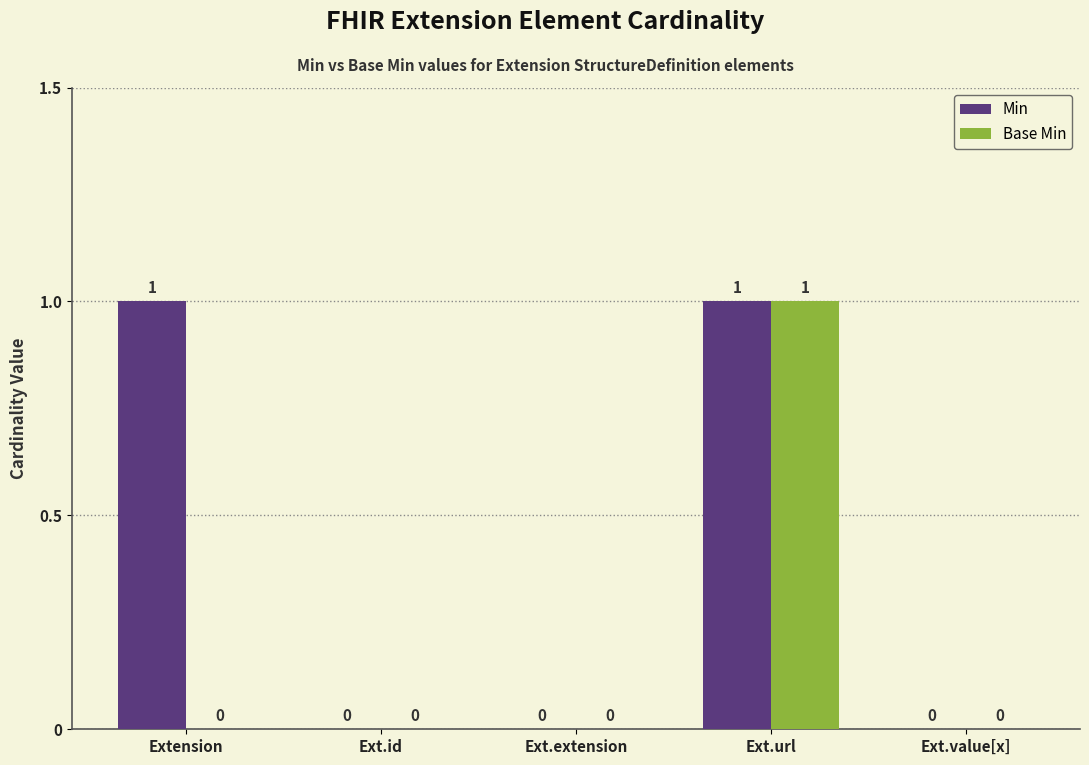

At which category is the sum across all series the highest?

Ext.url